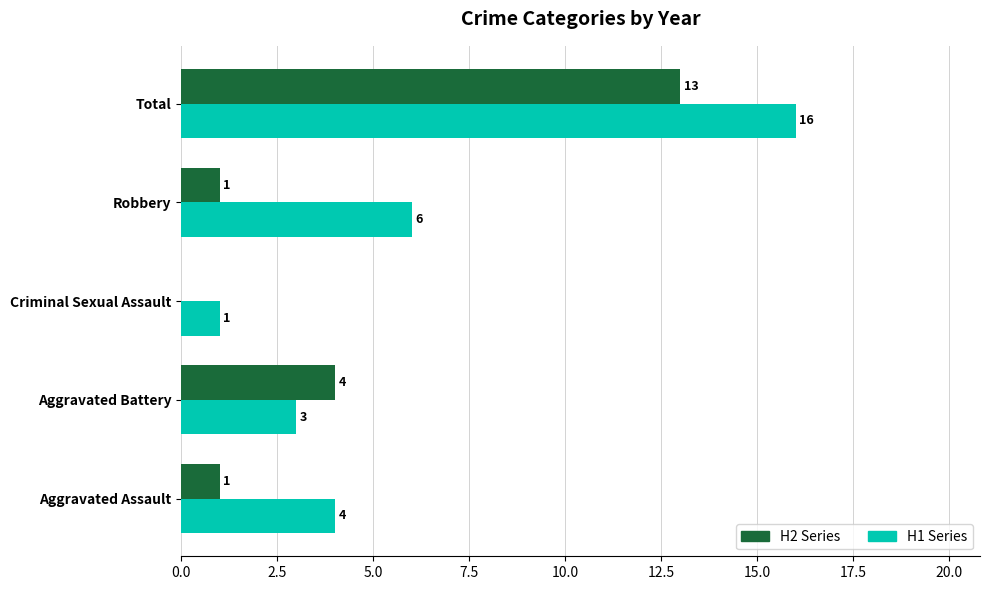

What is the maximum value for H1 Series?

16